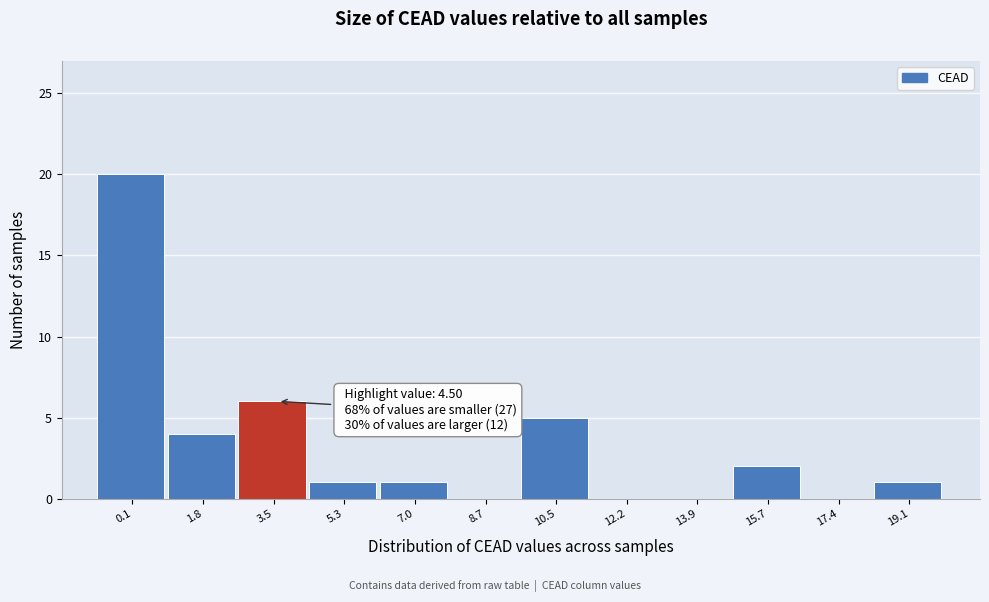

Reading left to right, what are all the values shown in this chart?

0.1=20	1.8=4	3.5=6	5.3=1	7.0=1	8.7=0	10.5=5	12.2=0	13.9=0	15.7=2	17.4=0	19.1=1